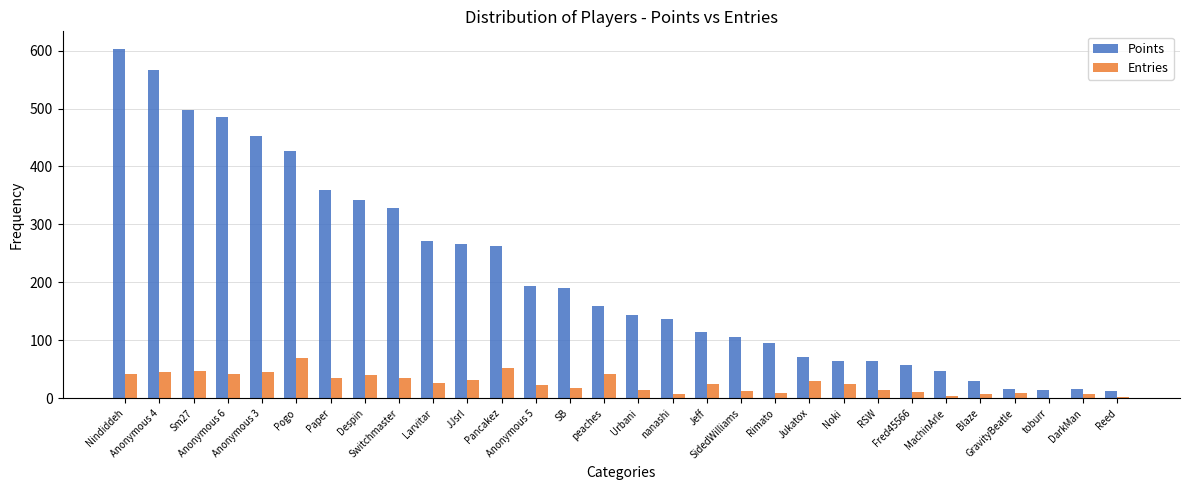

What is the spread (max minus min) of values at Jeff?

89